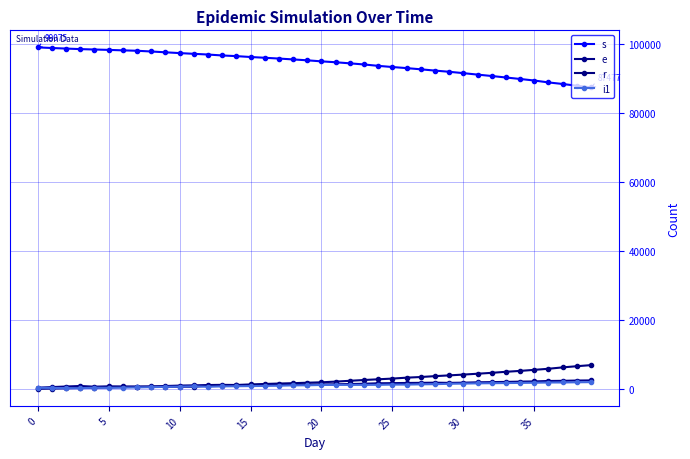

What is the difference between the maximum and minimum values in the s series?

11598